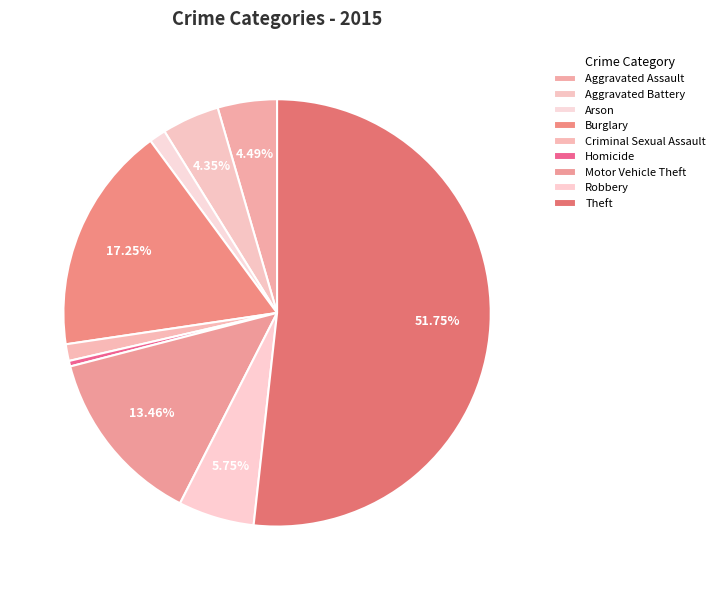

True or false: Motor Vehicle Theft accounts for 19% of the total.

False